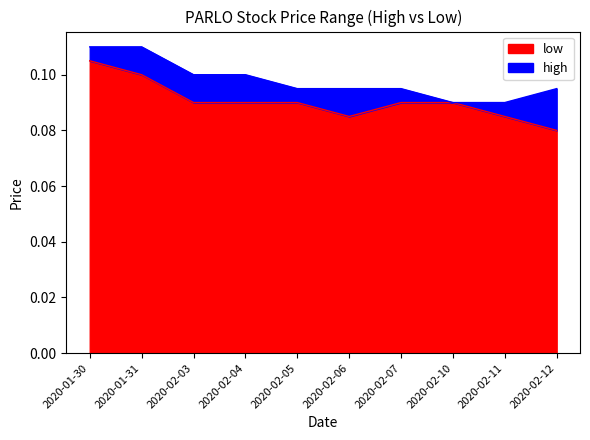

How many data points does each series have?

10